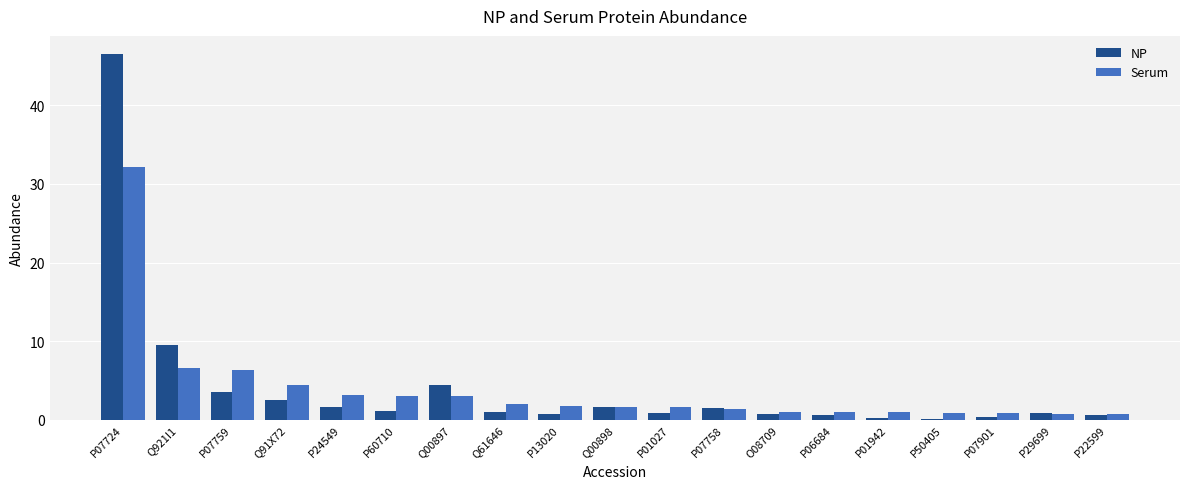

What value does the Serum series have at P01942?

0.9